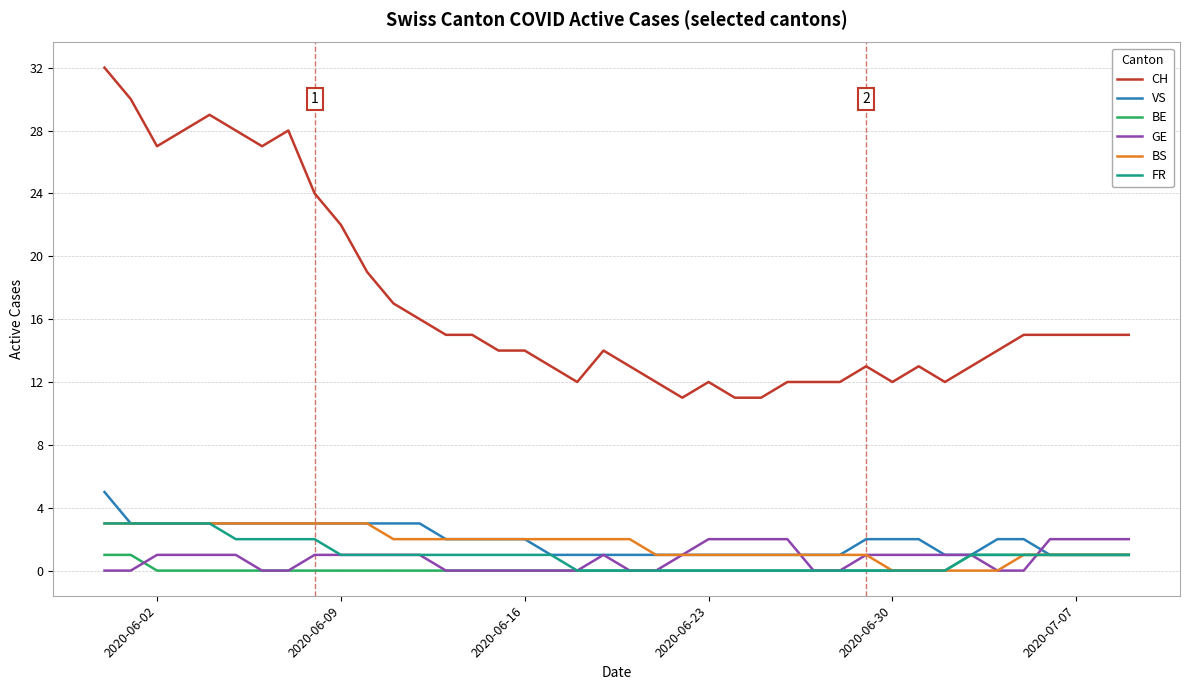

True or false: BS and CH intersect in this chart.

False